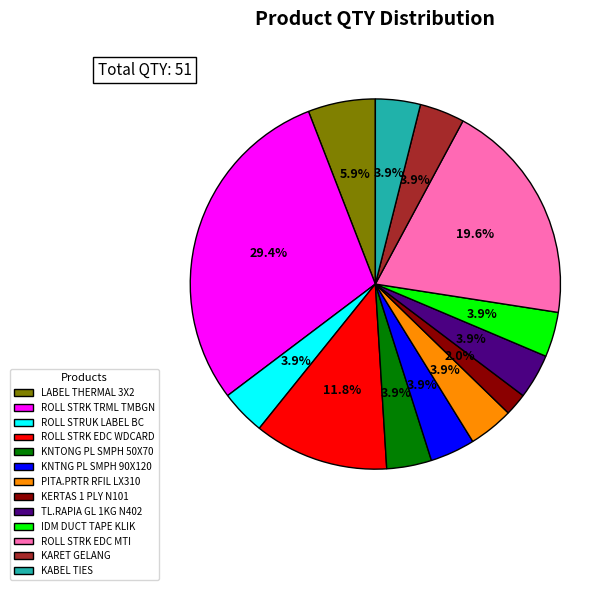

What is the ratio of the value at ROLL STRK EDC WDCARD to the value at KABEL TIES?

3.0